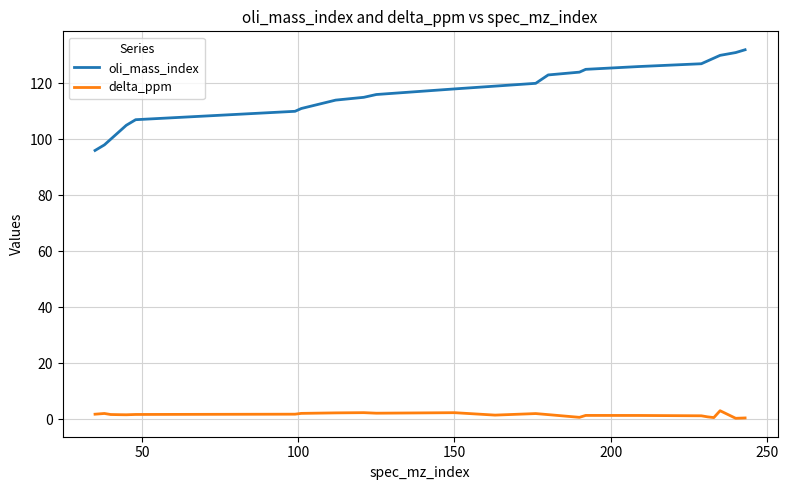

What is the difference between the maximum and minimum values in the oli_mass_index series?

36.0